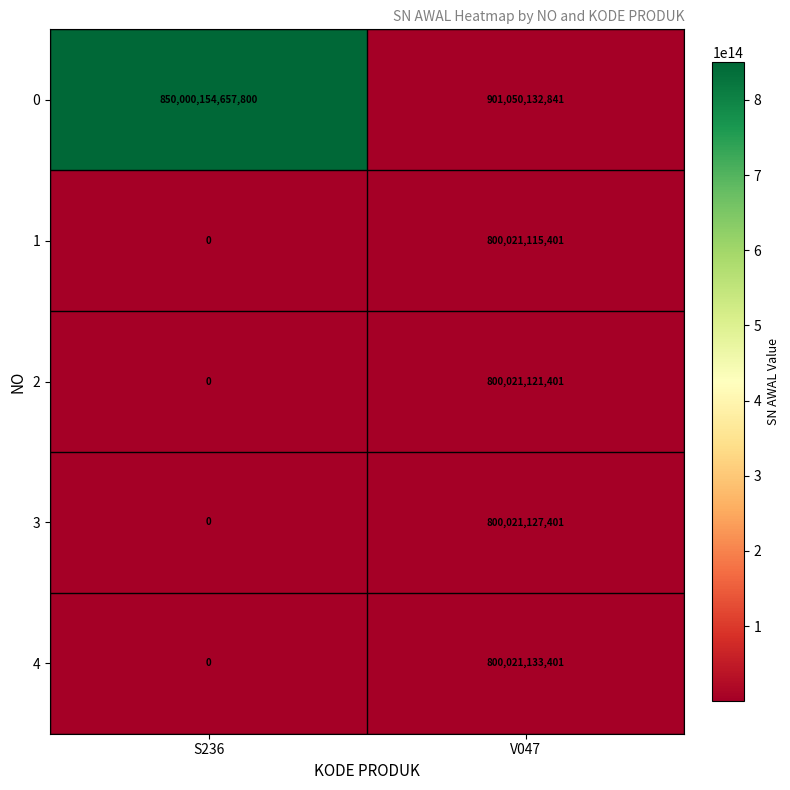

True or false: 3 has a value of 0 at S236.

True